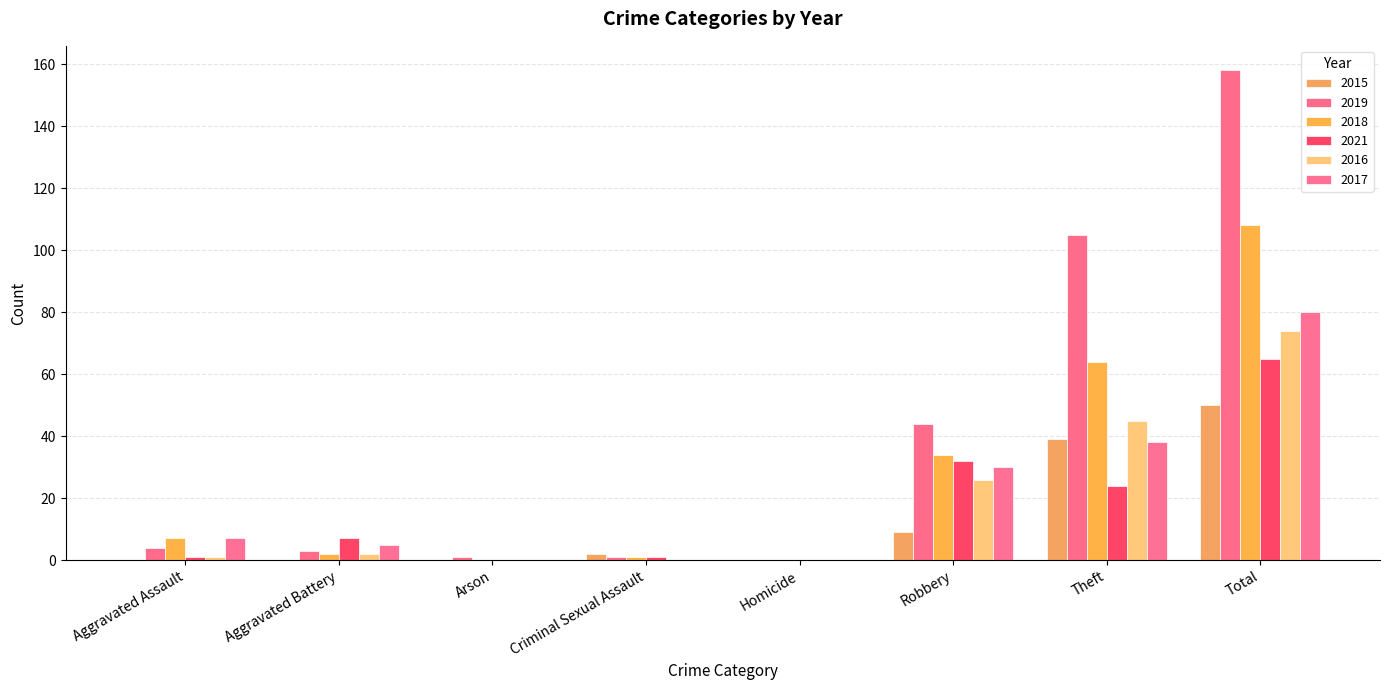

What is the maximum value shown in the chart?

158